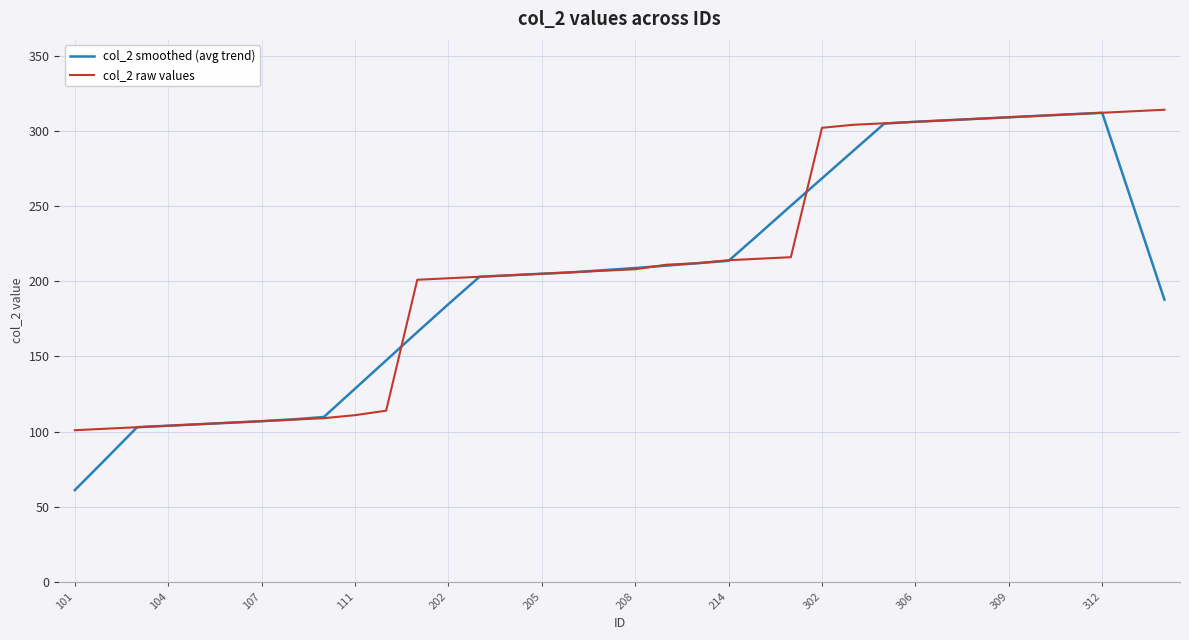

Which series has the largest range (max minus min)?

col_2 smoothed (avg trend)